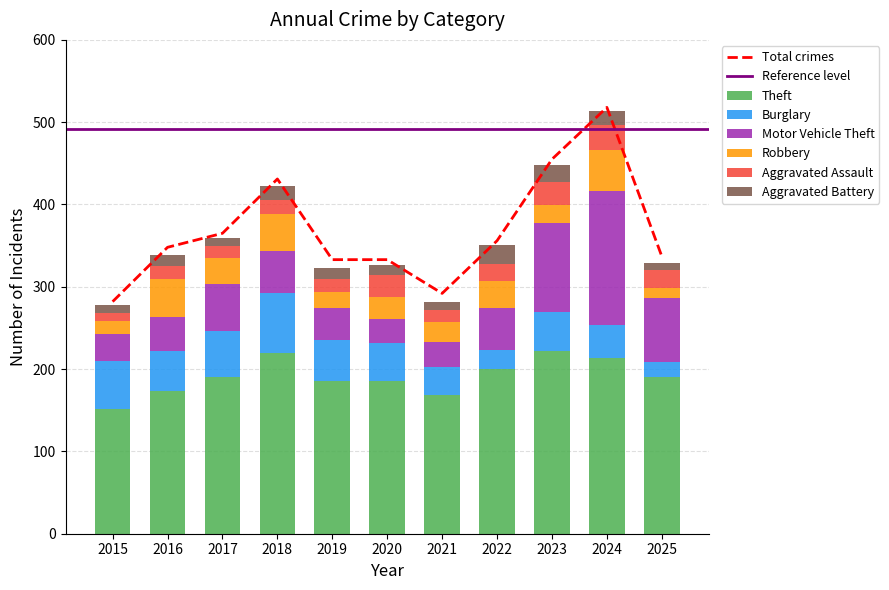

Reading right to left, list all the values displayed in this chart.

Theft: 2025=191	2024=214	2023=222	2022=200	2021=168	2020=186	2019=186	2018=219	2017=191	2016=173	2015=151
Burglary: 2025=18	2024=40	2023=47	2022=23	2021=35	2020=46	2019=49	2018=74	2017=55	2016=49	2015=59
Motor Vehicle Theft: 2025=77	2024=163	2023=108	2022=51	2021=30	2020=29	2019=39	2018=50	2017=57	2016=41	2015=33
Robbery: 2025=13	2024=49	2023=22	2022=33	2021=24	2020=27	2019=20	2018=46	2017=32	2016=46	2015=15
Aggravated Assault: 2025=22	2024=31	2023=28	2022=21	2021=15	2020=26	2019=16	2018=17	2017=14	2016=16	2015=10
Aggravated Battery: 2025=8	2024=16	2023=21	2022=23	2021=9	2020=13	2019=13	2018=17	2017=10	2016=14	2015=10